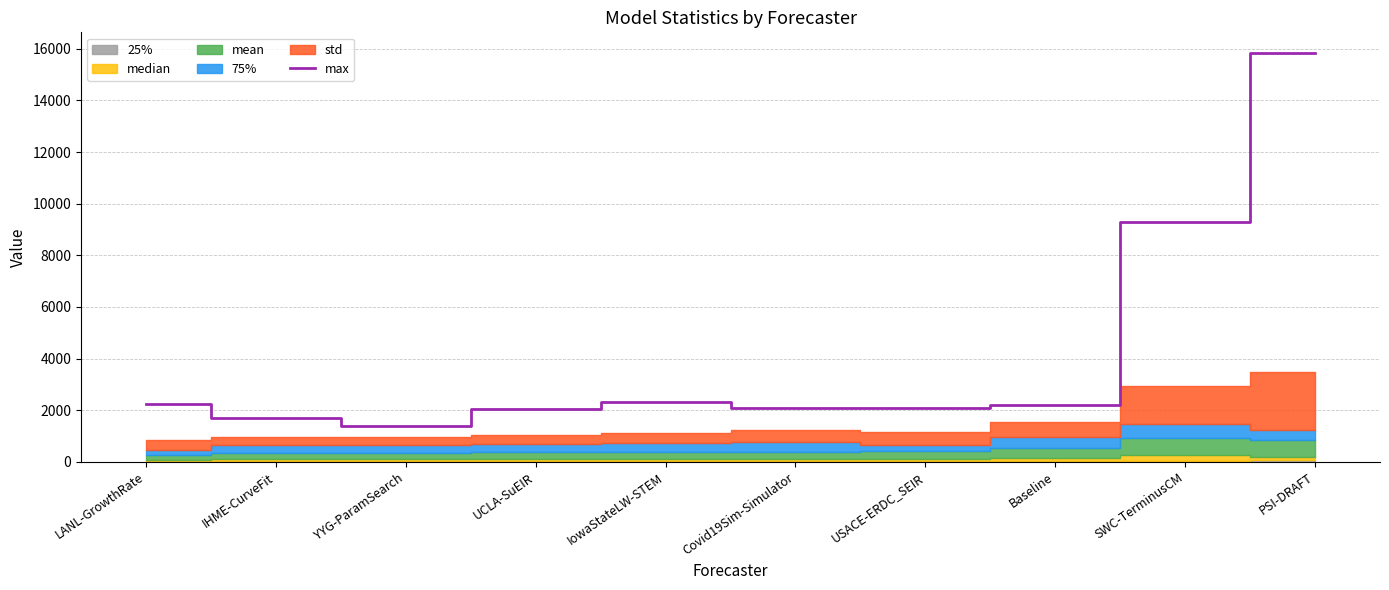

True or false: the data has more than 0 interior local peaks.

True